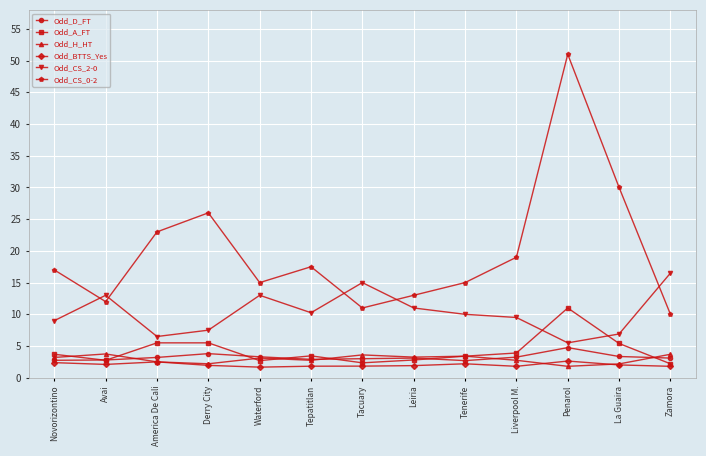

What is the difference between the Odd_BTTS_Yes values at Avai and Novorizontino?

0.3